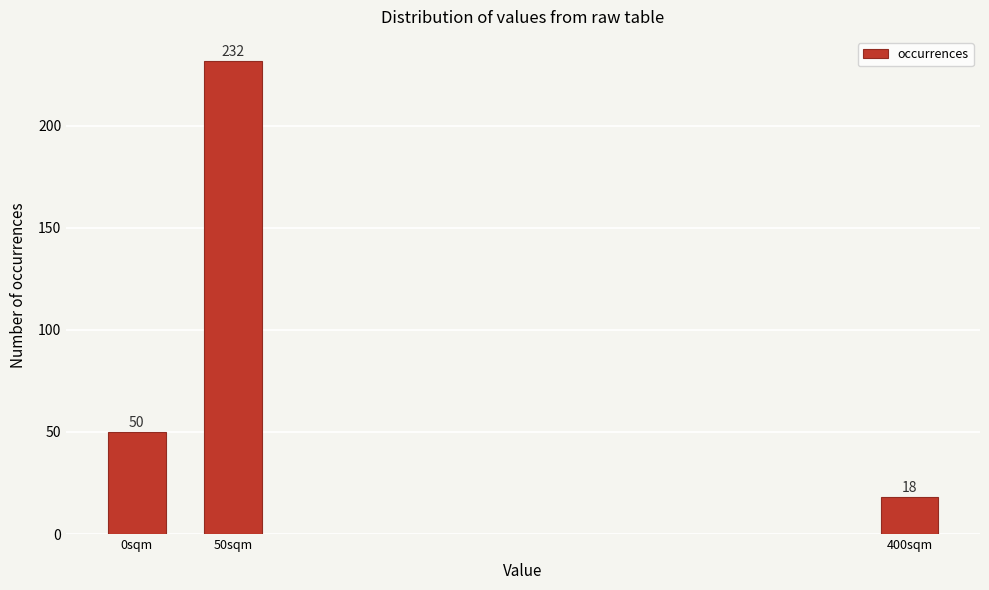

Reading left to right, what are all the values shown in this chart?

50	232	18